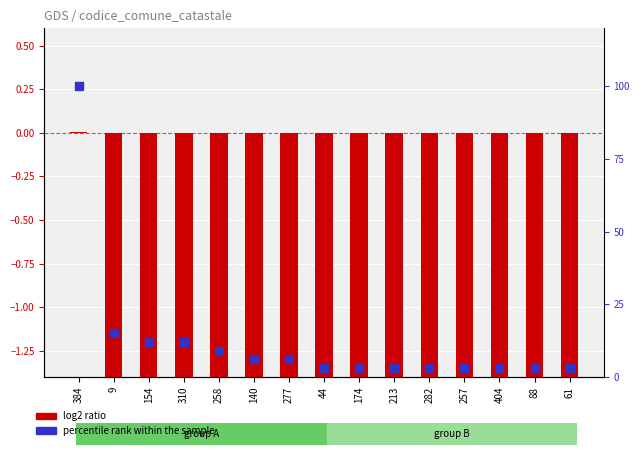

Is the value of percentile rank within the sample at 140 greater than the value of log2 ratio at 257?

Yes